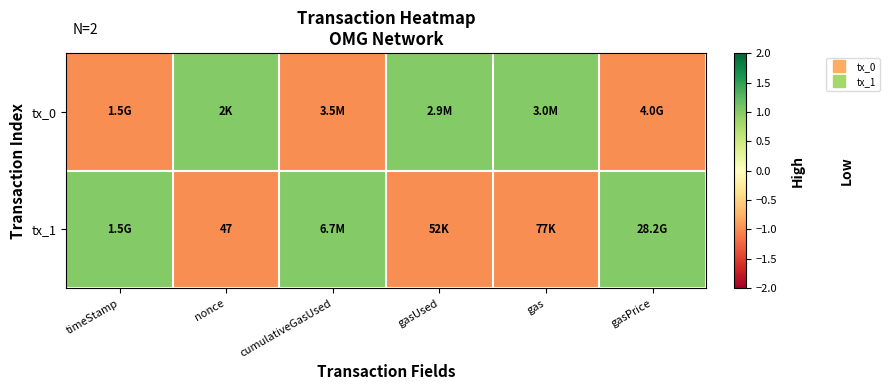

Between gas and gasPrice, which is larger?

gas